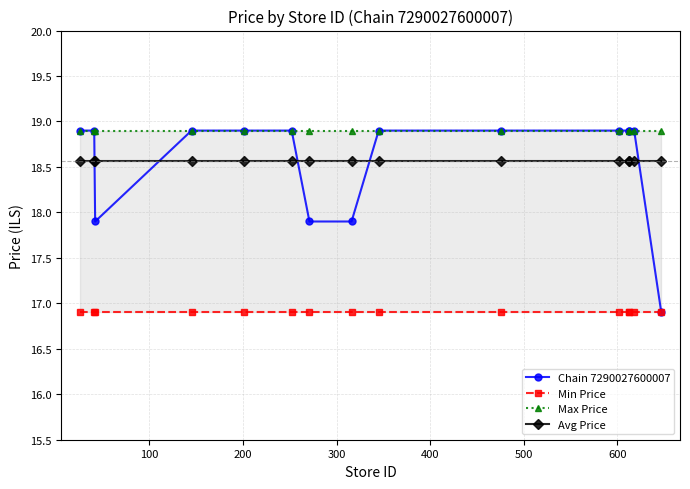

True or false: Max Price has more than 2 interior local peaks.

False